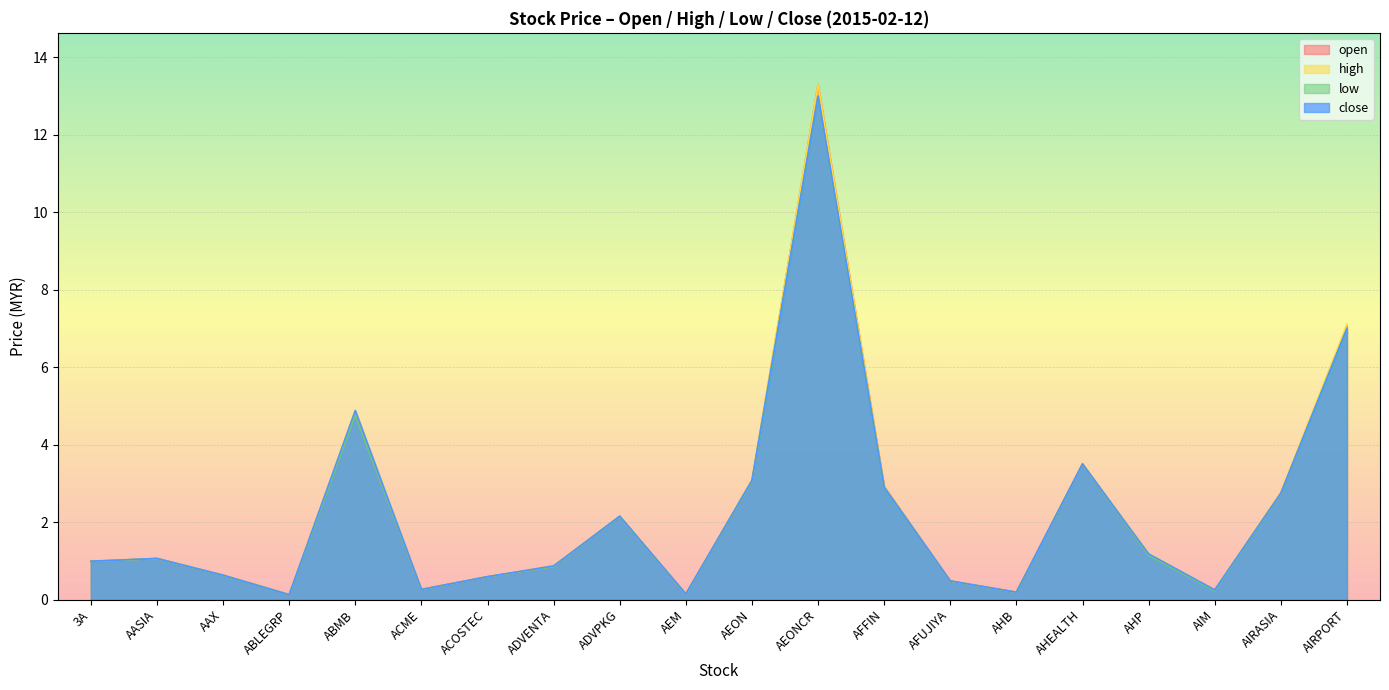

Reading left to right, list all the values displayed in this chart.

open: 3A=1.0	AASIA=1.1	AAX=0.6	ABLEGRP=0.1	ABMB=4.8	ACME=0.3	ACOSTEC=0.6	ADVENTA=0.8	ADVPKG=2.1	AEM=0.1	AEON=3.0	AEONCR=13.3	AFFIN=2.9	AFUJIYA=0.5	AHB=0.2	AHEALTH=3.5	AHP=1.1	AIM=0.2	AIRASIA=2.7	AIRPORT=7.0
high: 3A=1.0	AASIA=1.1	AAX=0.6	ABLEGRP=0.1	ABMB=4.9	ACME=0.3	ACOSTEC=0.6	ADVENTA=0.9	ADVPKG=2.1	AEM=0.1	AEON=3.1	AEONCR=13.3	AFFIN=2.9	AFUJIYA=0.5	AHB=0.2	AHEALTH=3.5	AHP=1.2	AIM=0.2	AIRASIA=2.8	AIRPORT=7.1
low: 3A=1.0	AASIA=1.1	AAX=0.6	ABLEGRP=0.1	ABMB=4.8	ACME=0.3	ACOSTEC=0.6	ADVENTA=0.8	ADVPKG=2.1	AEM=0.1	AEON=3.0	AEONCR=13.0	AFFIN=2.9	AFUJIYA=0.5	AHB=0.2	AHEALTH=3.5	AHP=1.1	AIM=0.2	AIRASIA=2.7	AIRPORT=7.0
close: 3A=1.0	AASIA=1.1	AAX=0.6	ABLEGRP=0.1	ABMB=4.9	ACME=0.3	ACOSTEC=0.6	ADVENTA=0.9	ADVPKG=2.1	AEM=0.1	AEON=3.1	AEONCR=13.0	AFFIN=2.9	AFUJIYA=0.5	AHB=0.2	AHEALTH=3.5	AHP=1.2	AIM=0.2	AIRASIA=2.8	AIRPORT=7.0